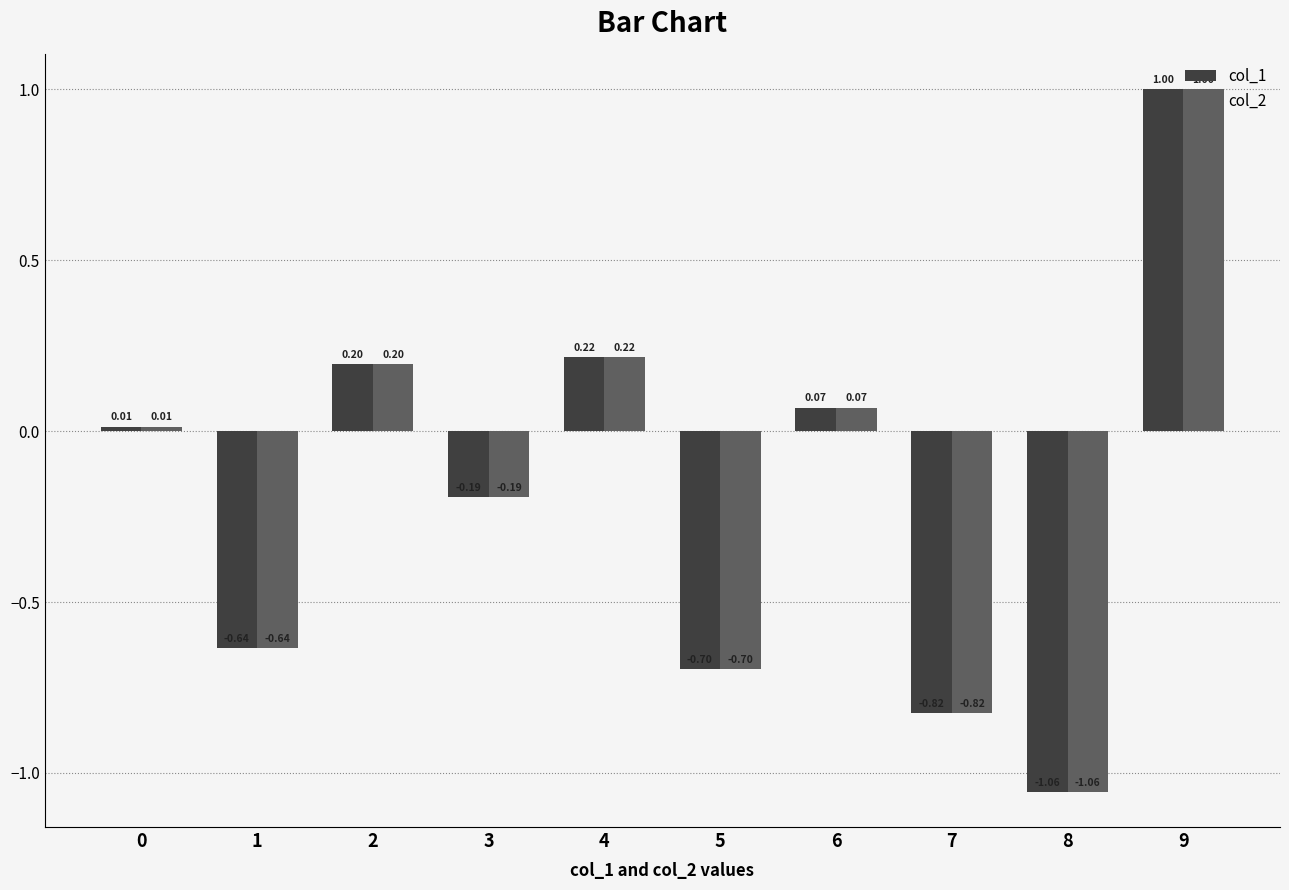

What is the difference between the col_1 values at 9 and 7?

1.8